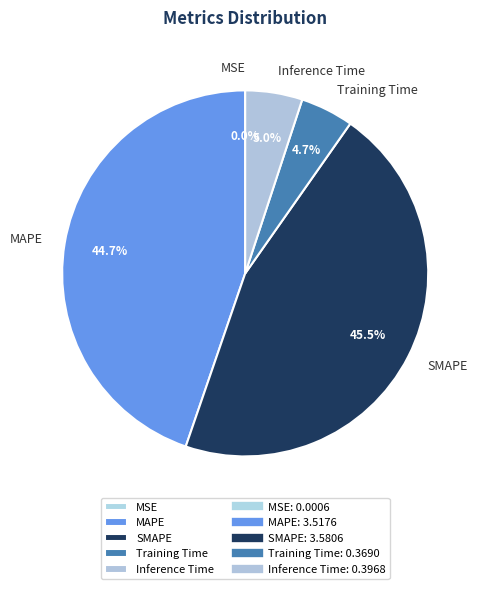

What is the largest slice in the pie chart?

SMAPE